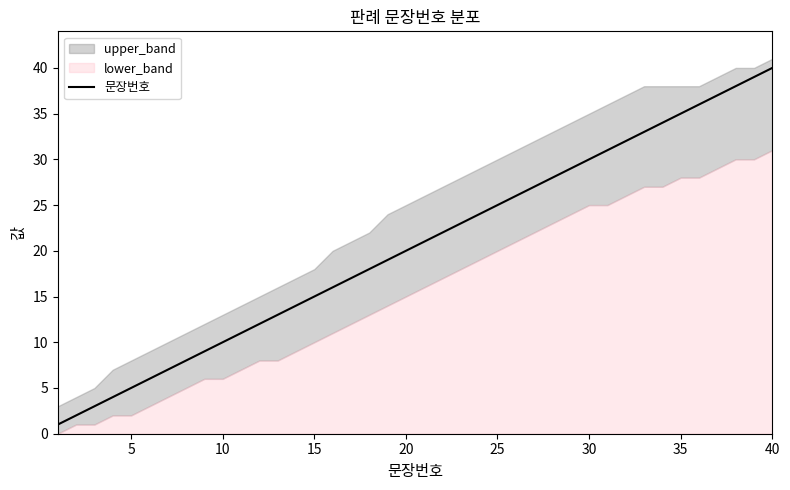

What is the maximum value for 문장번호?

40